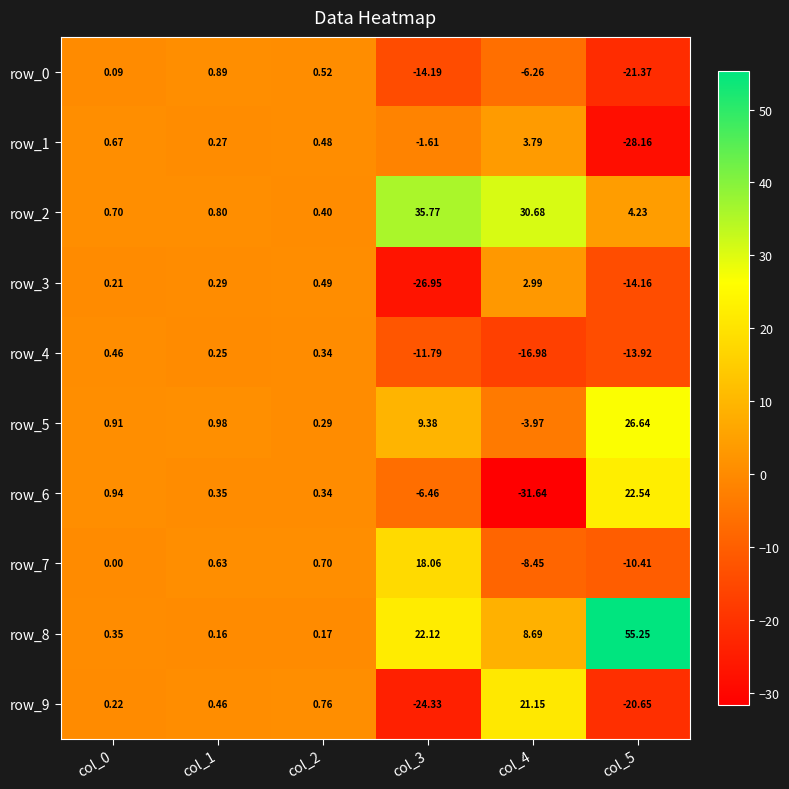

At which category is the sum across all series the highest?

col_1